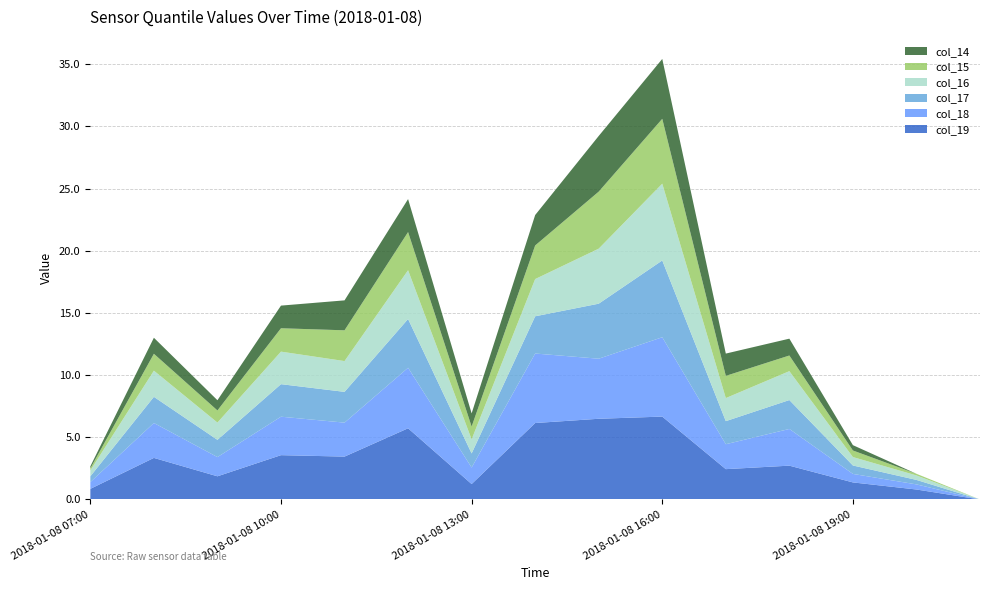

Reading right to left, list all the values displayed in this chart.

col_19: 2018-01-08 21:00=0.0	2018-01-08 20:00=0.8	2018-01-08 19:00=1.4	2018-01-08 18:00=2.7	2018-01-08 17:00=2.4	2018-01-08 16:00=6.7	2018-01-08 15:00=6.5	2018-01-08 14:00=6.1	2018-01-08 13:00=1.2	2018-01-08 12:00=5.7	2018-01-08 11:00=3.5	2018-01-08 10:00=3.6	2018-01-08 09:00=1.9	2018-01-08 08:00=3.3	2018-01-08 07:00=0.9
col_18: 2018-01-08 21:00=0.0	2018-01-08 20:00=0.4	2018-01-08 19:00=0.7	2018-01-08 18:00=3.0	2018-01-08 17:00=2.0	2018-01-08 16:00=6.4	2018-01-08 15:00=4.8	2018-01-08 14:00=5.6	2018-01-08 13:00=1.3	2018-01-08 12:00=4.9	2018-01-08 11:00=2.7	2018-01-08 10:00=3.1	2018-01-08 09:00=1.5	2018-01-08 08:00=2.8	2018-01-08 07:00=0.5
col_17: 2018-01-08 21:00=0.0	2018-01-08 20:00=0.4	2018-01-08 19:00=0.7	2018-01-08 18:00=2.3	2018-01-08 17:00=1.9	2018-01-08 16:00=6.2	2018-01-08 15:00=4.4	2018-01-08 14:00=3.0	2018-01-08 13:00=1.1	2018-01-08 12:00=3.9	2018-01-08 11:00=2.5	2018-01-08 10:00=2.6	2018-01-08 09:00=1.4	2018-01-08 08:00=2.1	2018-01-08 07:00=0.5
col_16: 2018-01-08 21:00=0.0	2018-01-08 20:00=0.4	2018-01-08 19:00=0.7	2018-01-08 18:00=2.3	2018-01-08 17:00=1.9	2018-01-08 16:00=6.2	2018-01-08 15:00=4.4	2018-01-08 14:00=3.0	2018-01-08 13:00=1.1	2018-01-08 12:00=3.9	2018-01-08 11:00=2.5	2018-01-08 10:00=2.6	2018-01-08 09:00=1.4	2018-01-08 08:00=2.1	2018-01-08 07:00=0.5
col_15: 2018-01-08 21:00=0.0	2018-01-08 20:00=0.1	2018-01-08 19:00=0.5	2018-01-08 18:00=1.3	2018-01-08 17:00=1.8	2018-01-08 16:00=5.2	2018-01-08 15:00=4.6	2018-01-08 14:00=2.7	2018-01-08 13:00=1.0	2018-01-08 12:00=3.1	2018-01-08 11:00=2.5	2018-01-08 10:00=1.9	2018-01-08 09:00=1.0	2018-01-08 08:00=1.4	2018-01-08 07:00=0.2
col_14: 2018-01-08 21:00=0.0	2018-01-08 20:00=0.0	2018-01-08 19:00=0.4	2018-01-08 18:00=1.4	2018-01-08 17:00=1.8	2018-01-08 16:00=4.8	2018-01-08 15:00=4.5	2018-01-08 14:00=2.4	2018-01-08 13:00=1.1	2018-01-08 12:00=2.7	2018-01-08 11:00=2.4	2018-01-08 10:00=1.8	2018-01-08 09:00=0.8	2018-01-08 08:00=1.3	2018-01-08 07:00=0.2